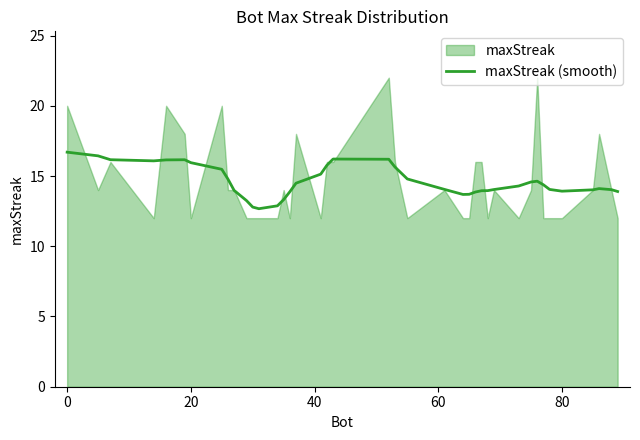

What is the maximum value for maxStreak (smooth)?

16.7